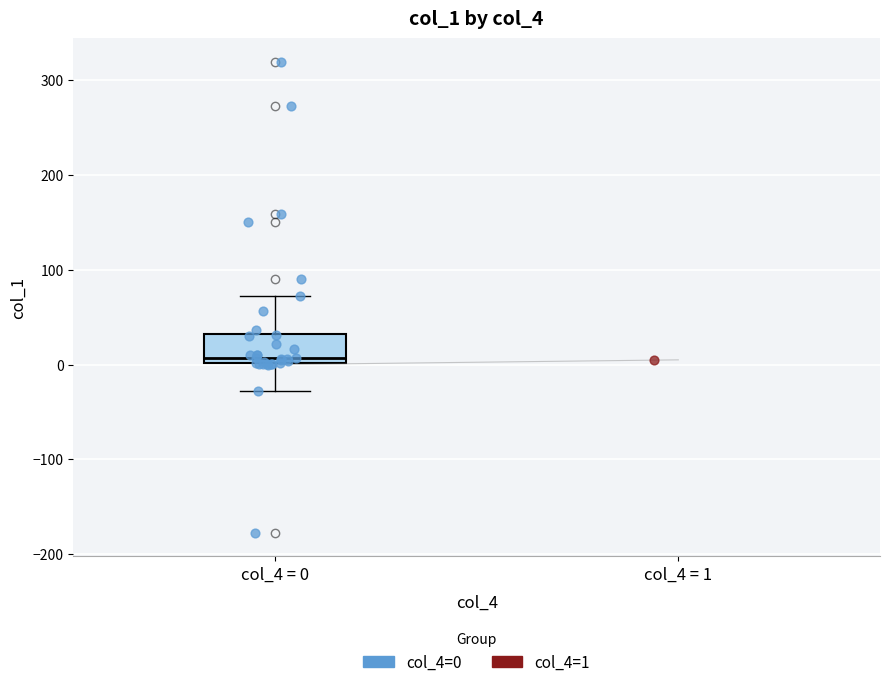

Transcribe this box plot: give where the median line is, the range the box spans, and where the two whiskers end, as read against the y-axis. The values are not printed on the chart, so give them approximately, as read against the axis.

median 10, box 0 to 30, whiskers -30 to 70